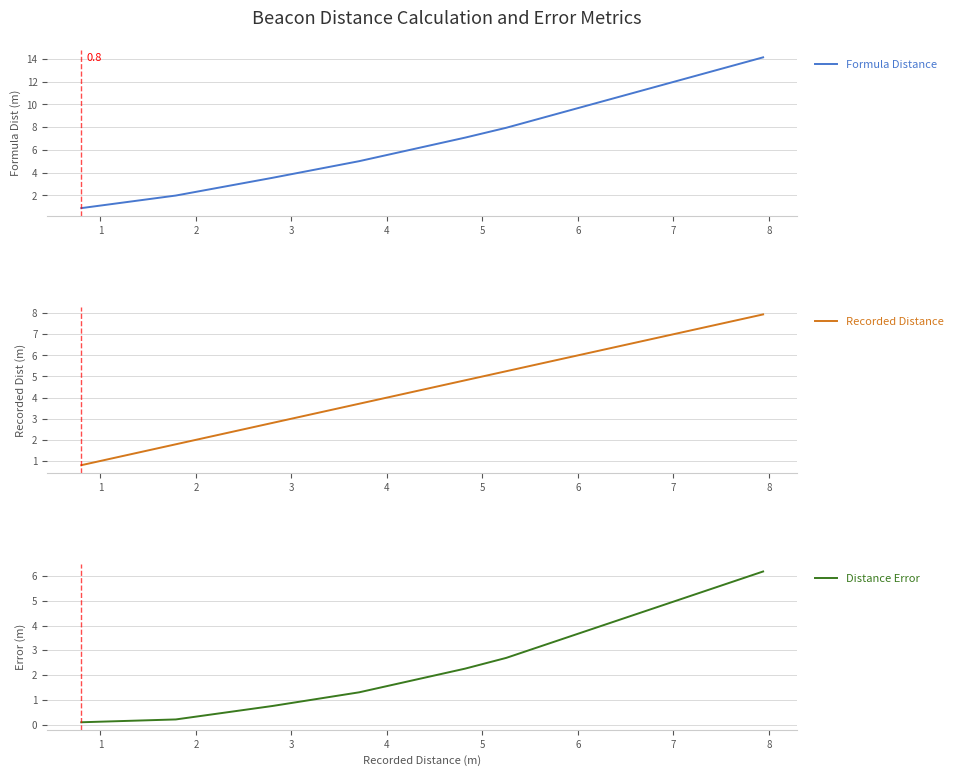

What is the lowest value of the Recorded Distance series?

0.8